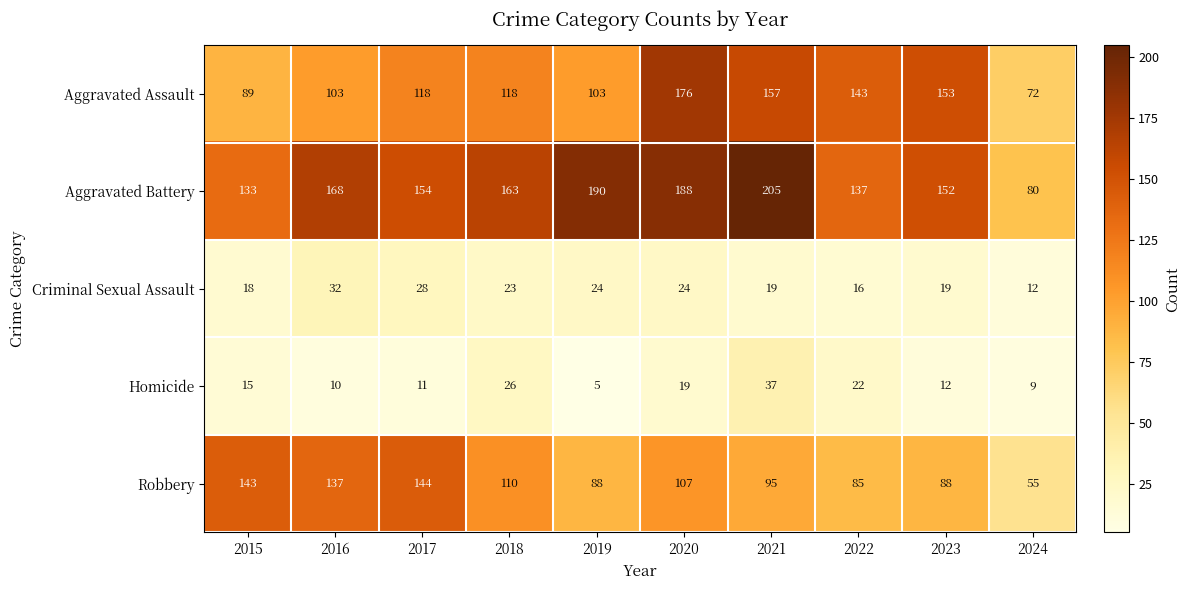

How many categories are shown in the chart?

10